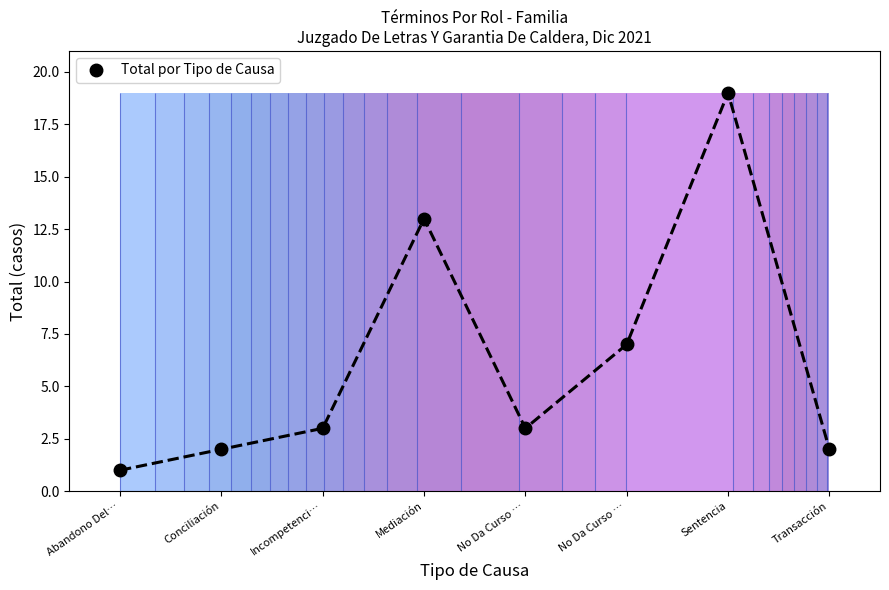

List the labels in order of value, smallest first.

Abandono Del…, Conciliación, Transacción, Incompetenci…, No Da Curso …, No Da Curso …, Mediación, Sentencia